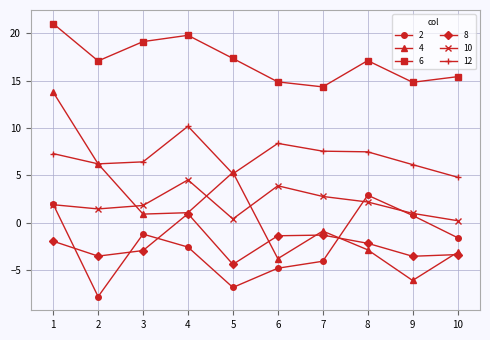

In 10, how many points are higher than both neighbors (excluding endpoints)?

2